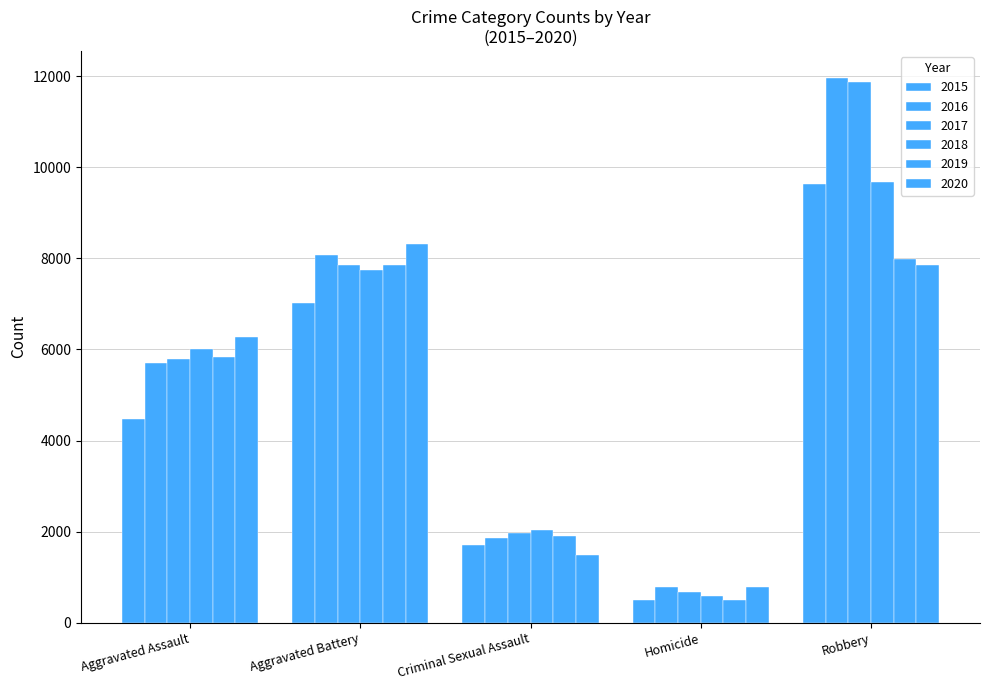

How many categories are shown in the chart?

5